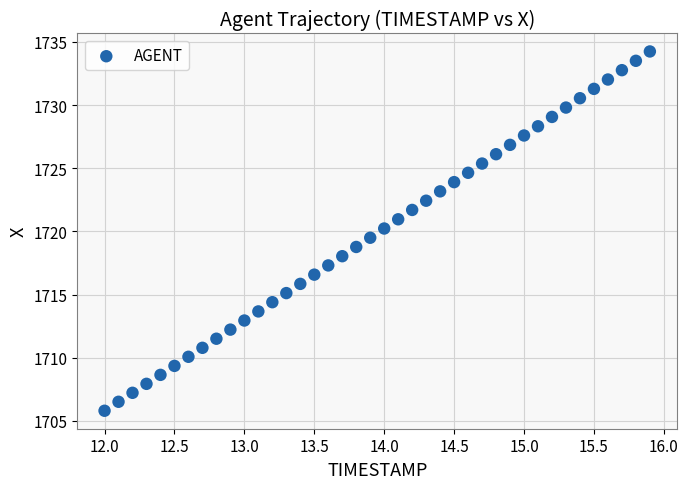

What is the range of X values (max minus min)?

3.9